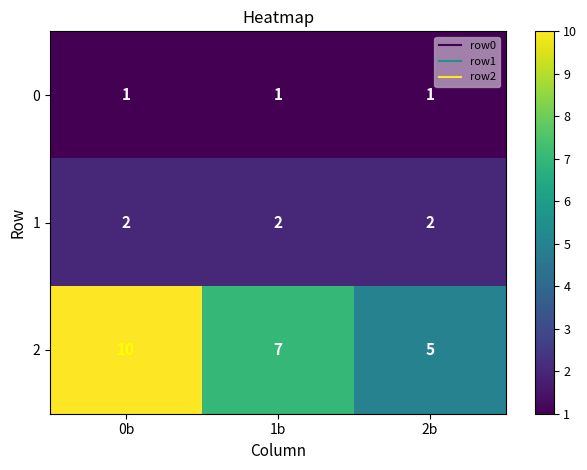

What is the sum of all 1 values?

6